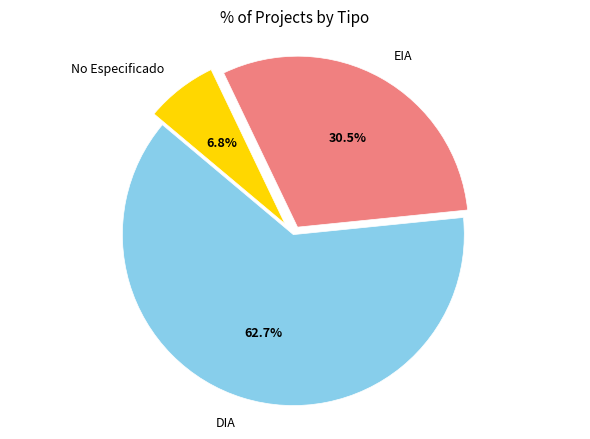

Which slice is the largest?

DIA